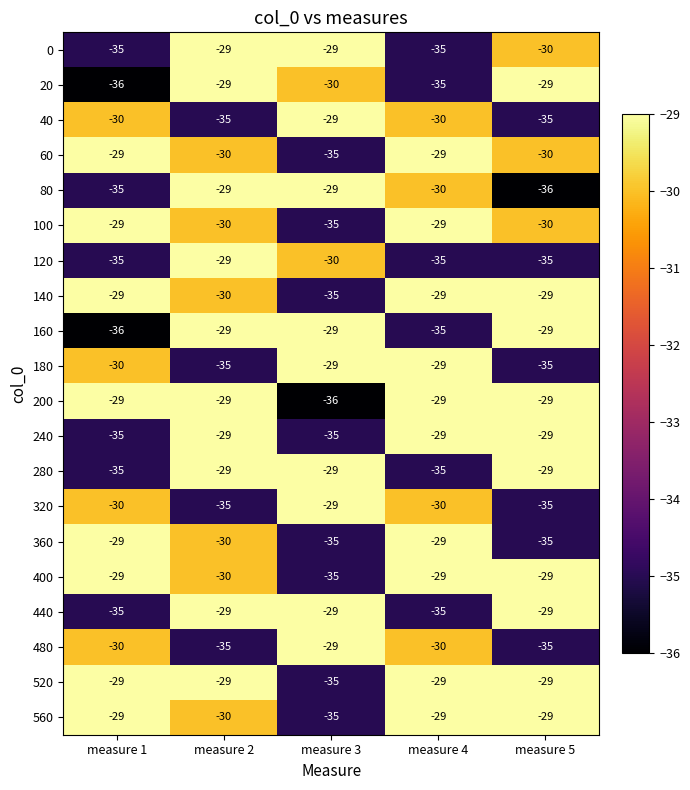

What is the approximate value of 120 at measure 1?

-35